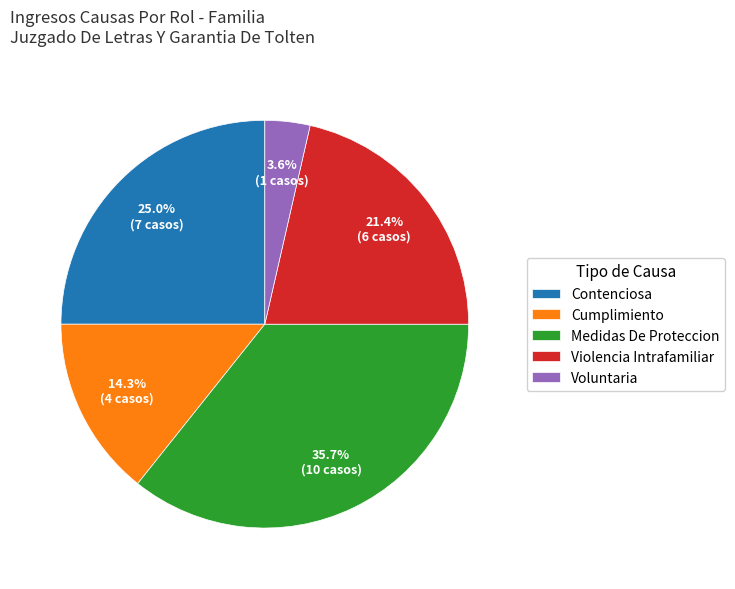

Is there a majority slice in this chart?

No